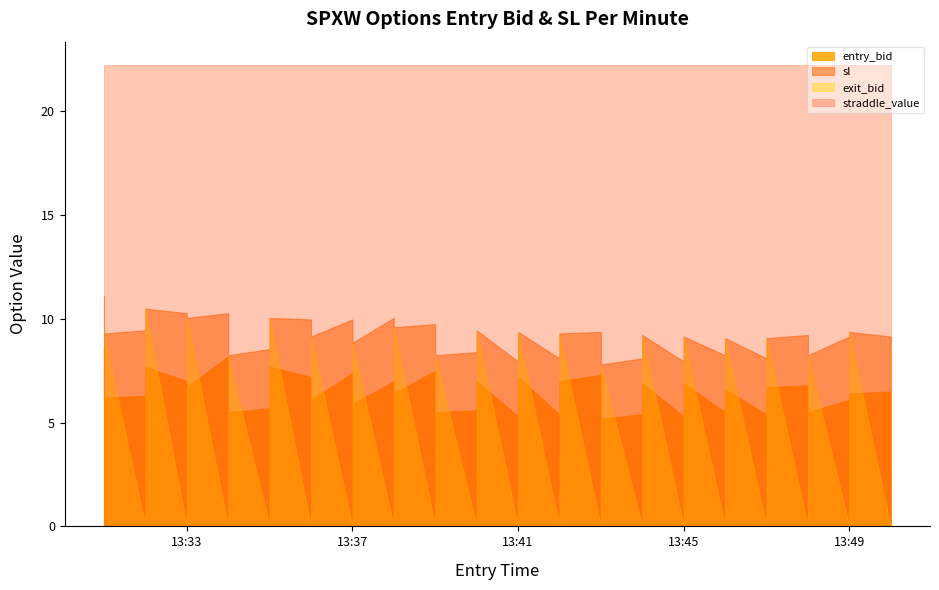

Which series has the largest range (max minus min)?

exit_bid